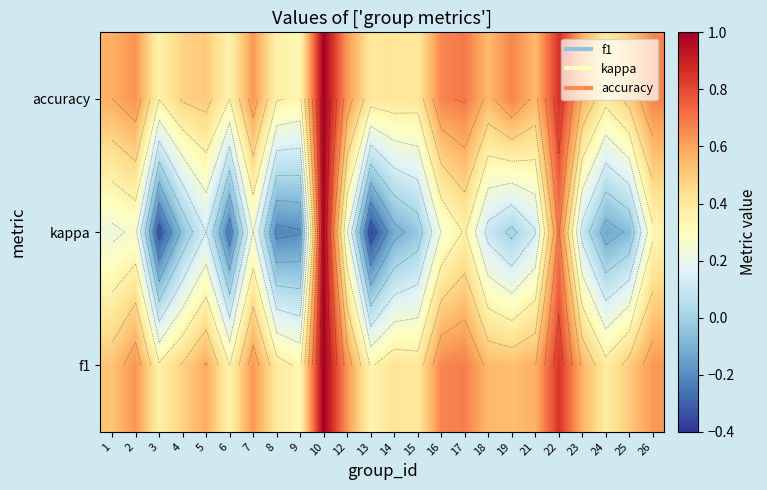

List the labels in order of f1 value, smallest first.

9, 13, 6, 3, 24, 8, 15, 14, 4, 25, 1, 19, 18, 23, 21, 5, 26, 7, 12, 2, 16, 17, 22, 10